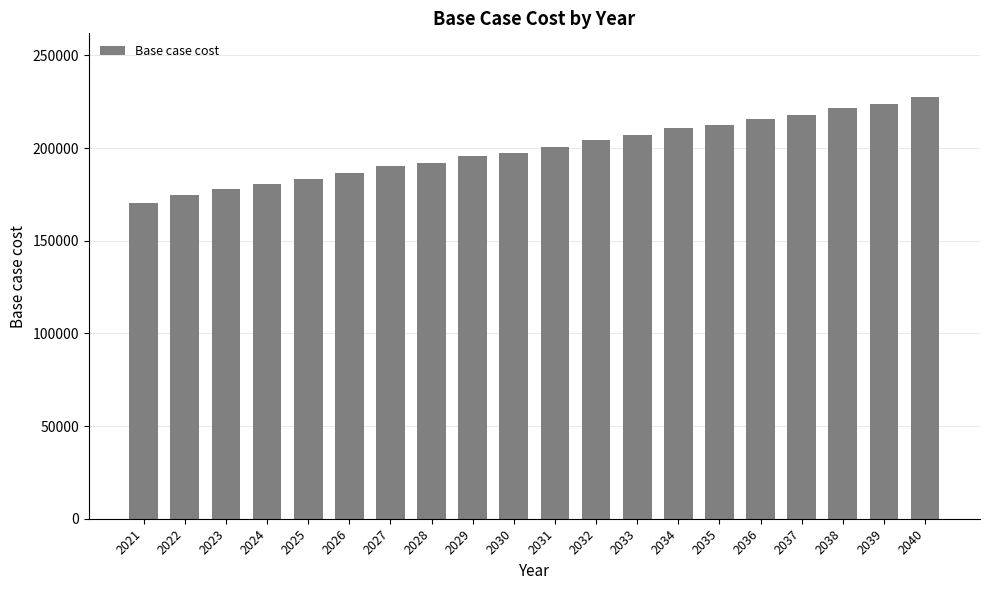

What is the value of the 12th bar from the left?

204095.2